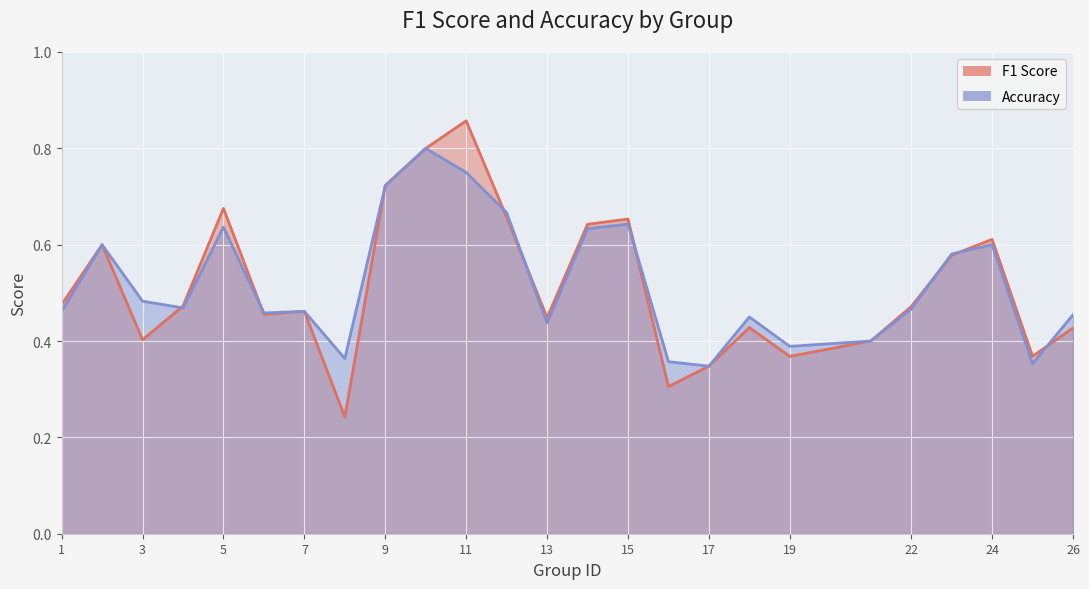

What is the sum of all f1 values?

12.9